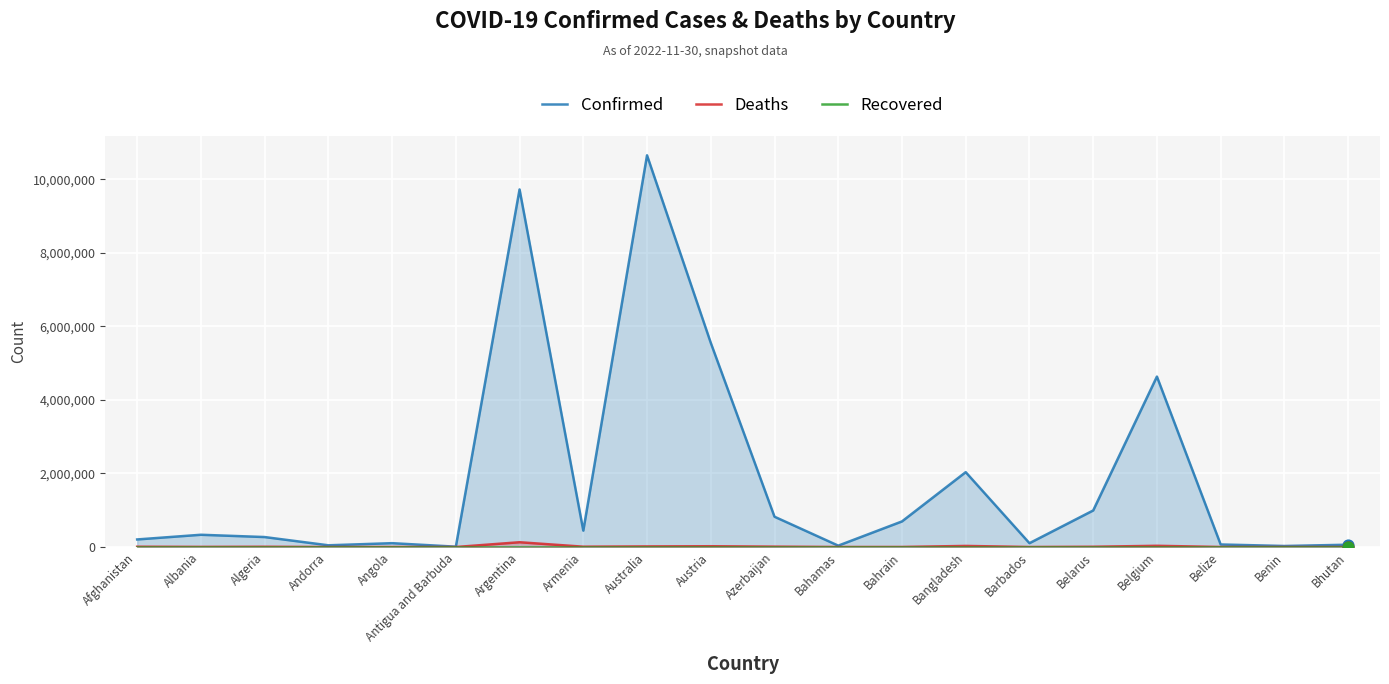

At how many categories does at least one series exceed 8292802?

2